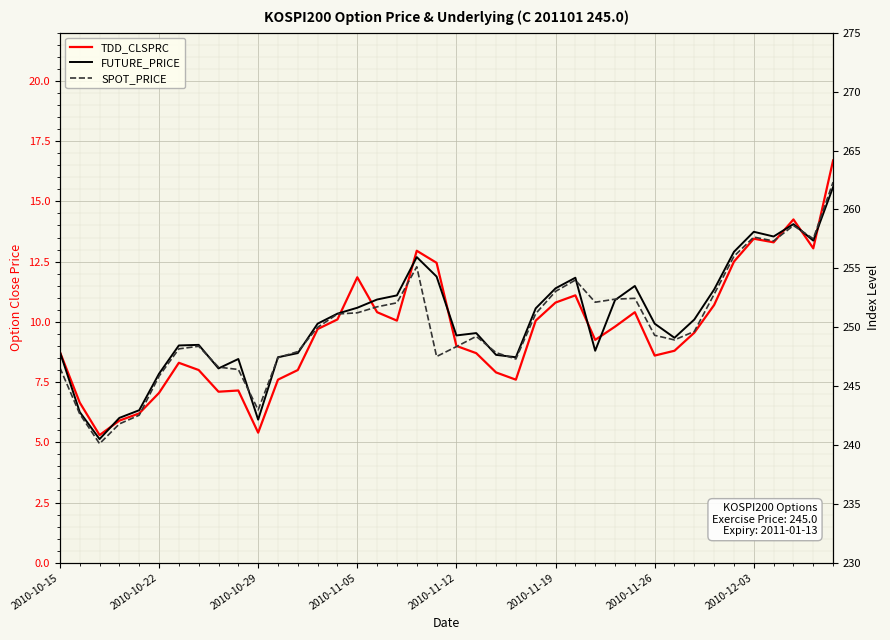

How many intersections are there between FUTURE_PRICE and SPOT_PRICE?

11